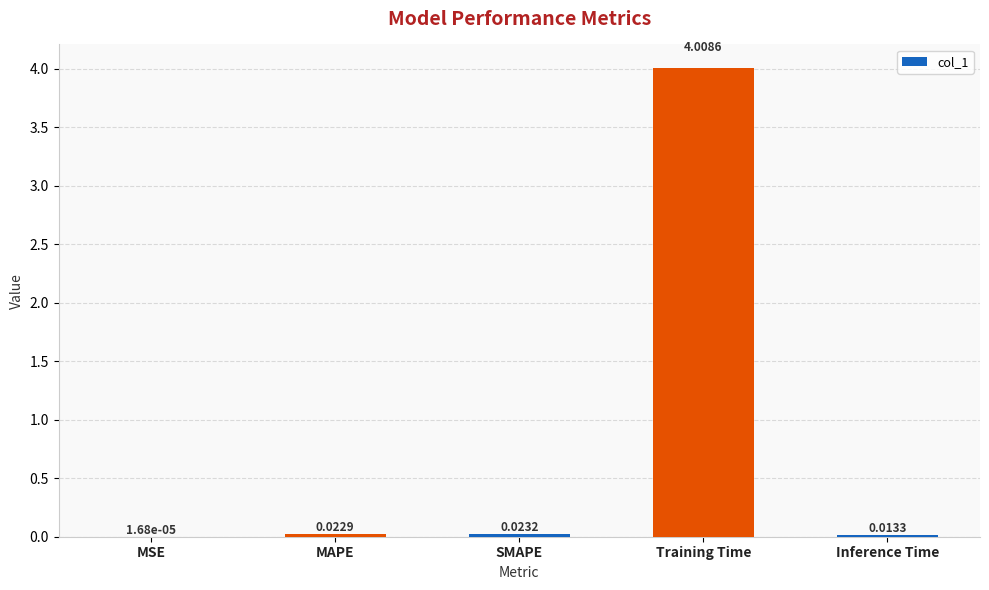

What is the sum of all values?

4.1